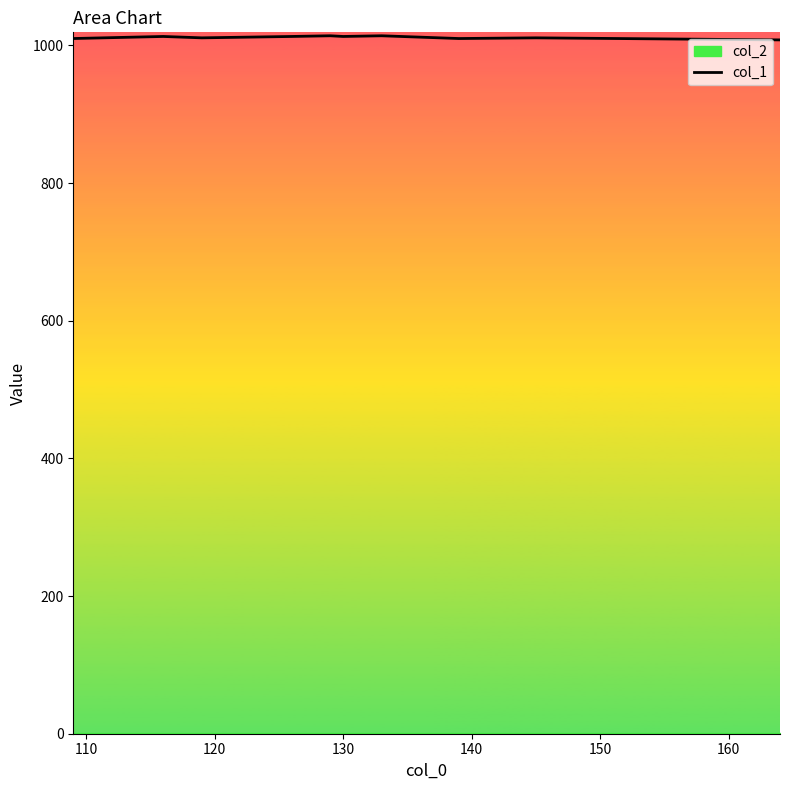

What is the minimum value for col_1?

1008